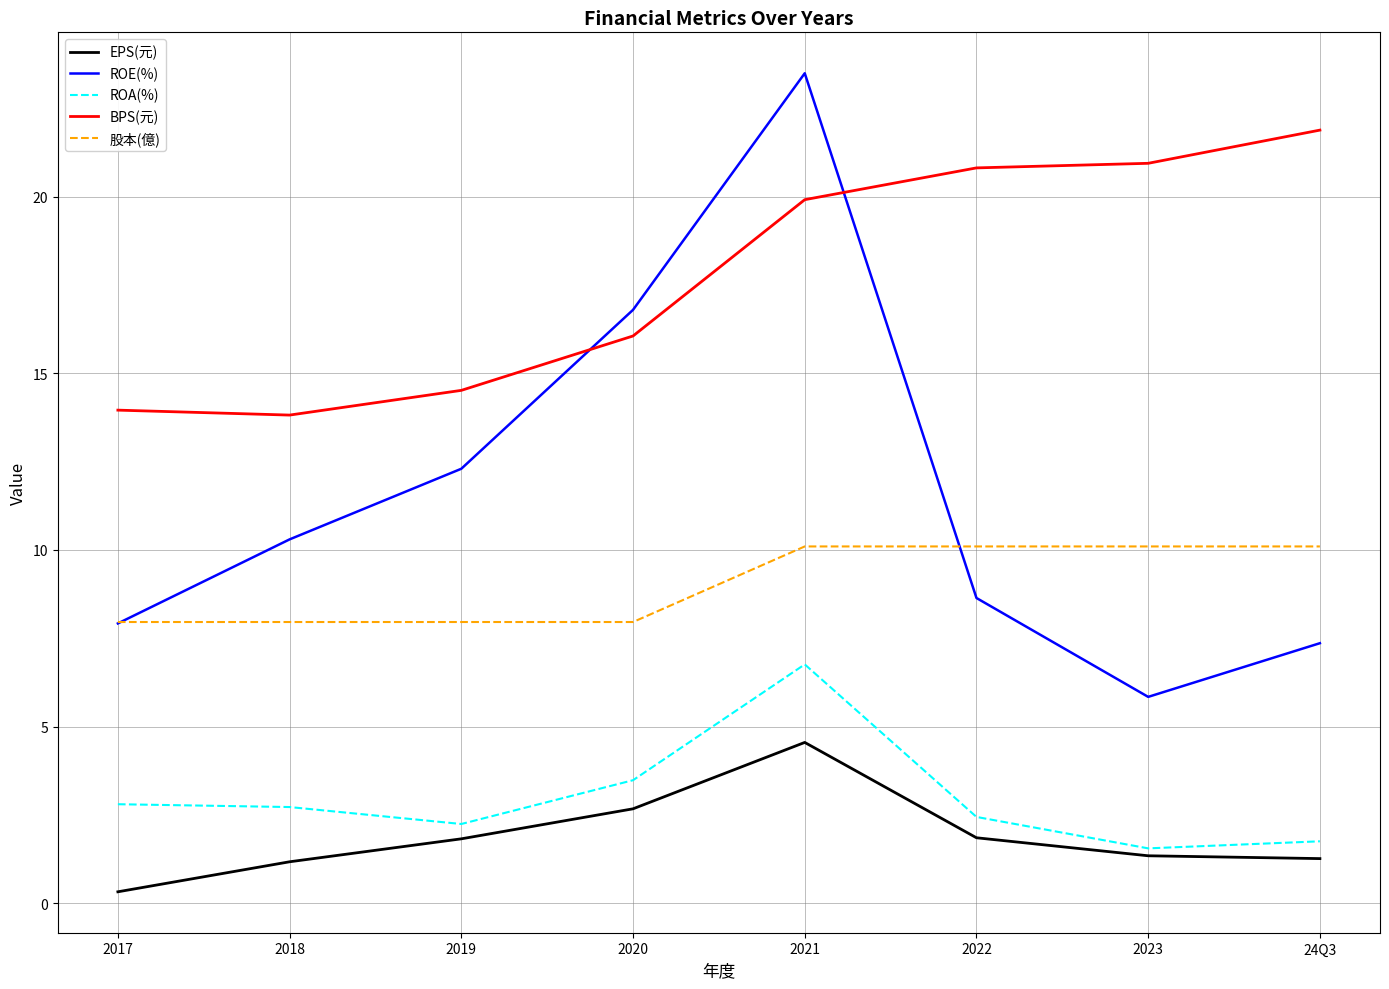

What is the sum of the ROE(%) values at 2020 and 2018?

27.1